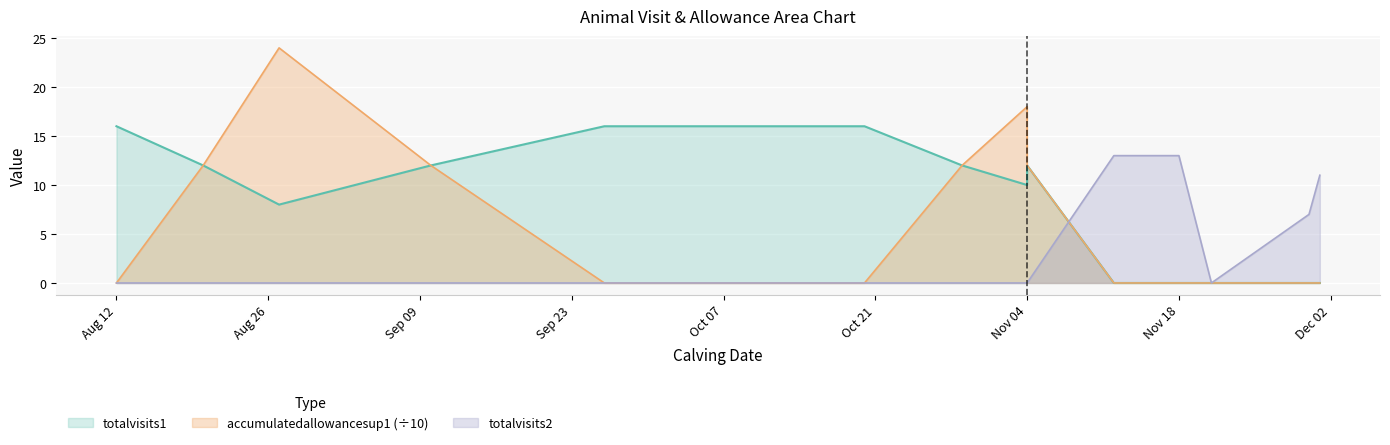

Which has a higher value, 2018-08-27 or 2018-11-21?

2018-08-27